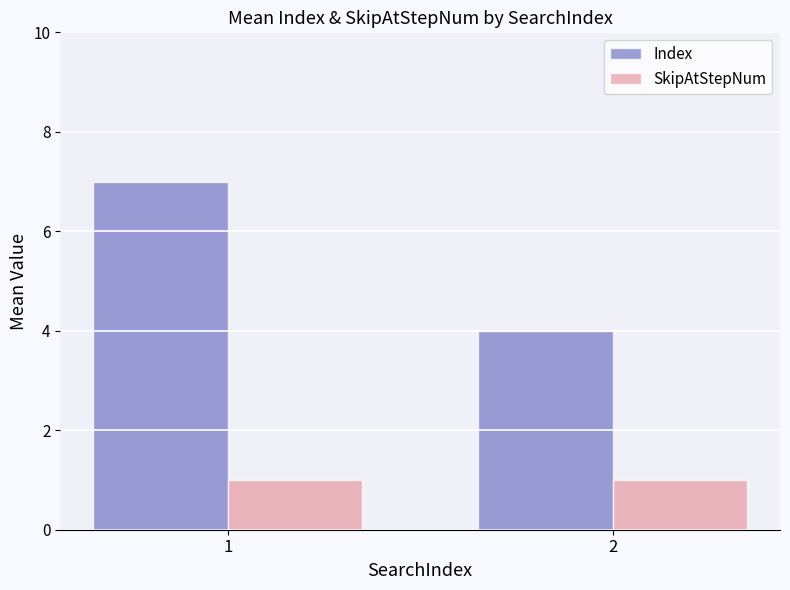

Reading left to right, what are all the values shown in this chart?

Index: 1=7	2=4
SkipAtStepNum: 1=1	2=1